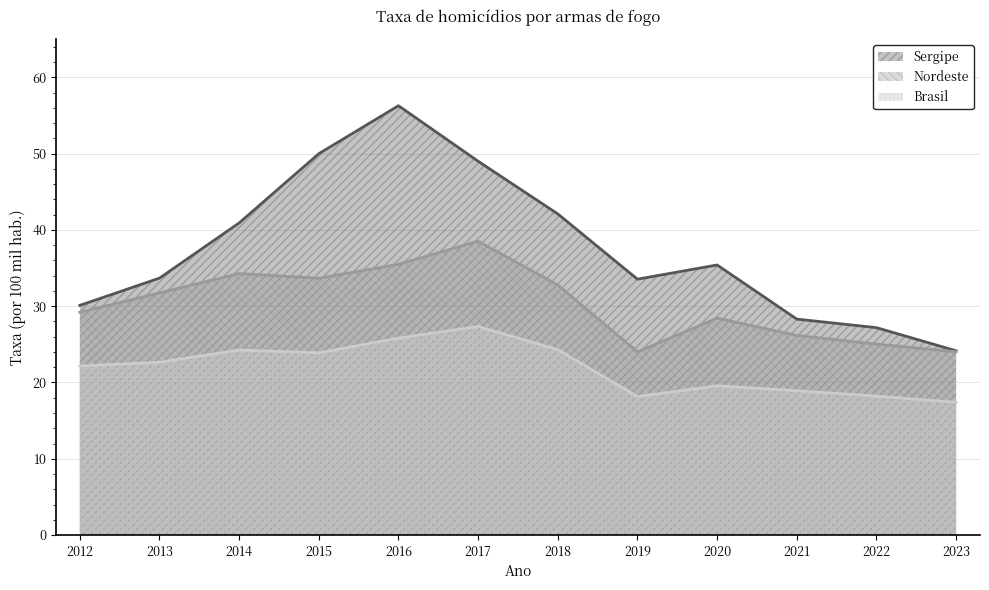

At which label does Sergipe reach its peak?

2016